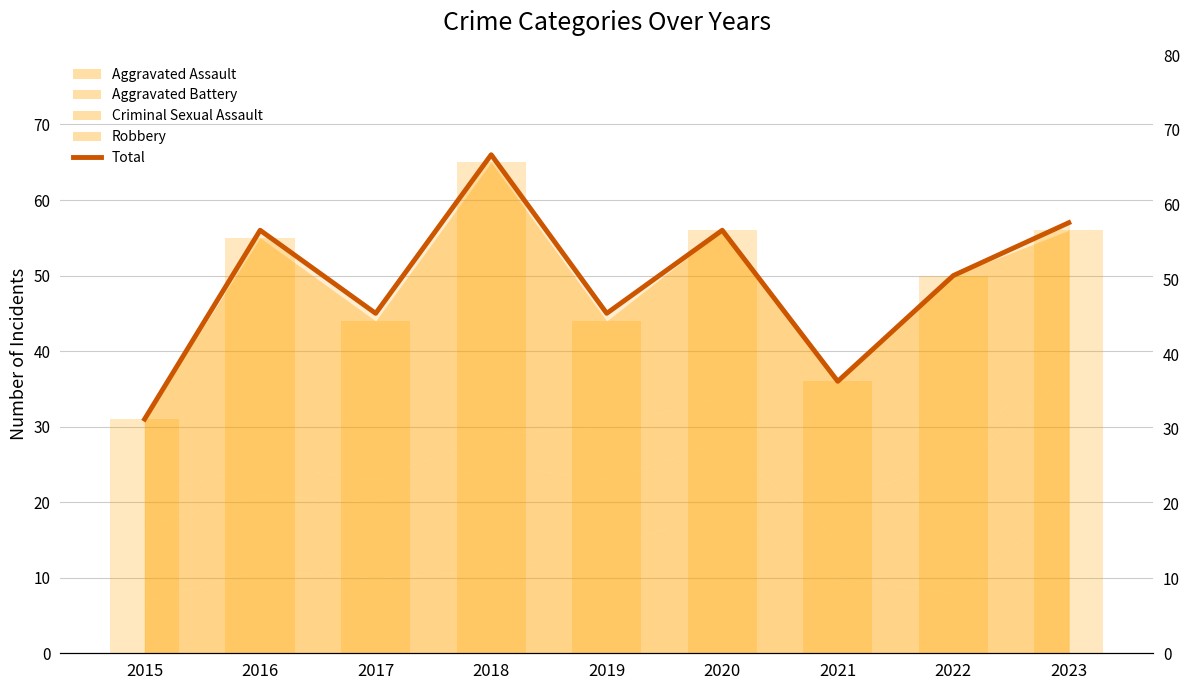

Between 2016 and 2020, which is larger?

2016